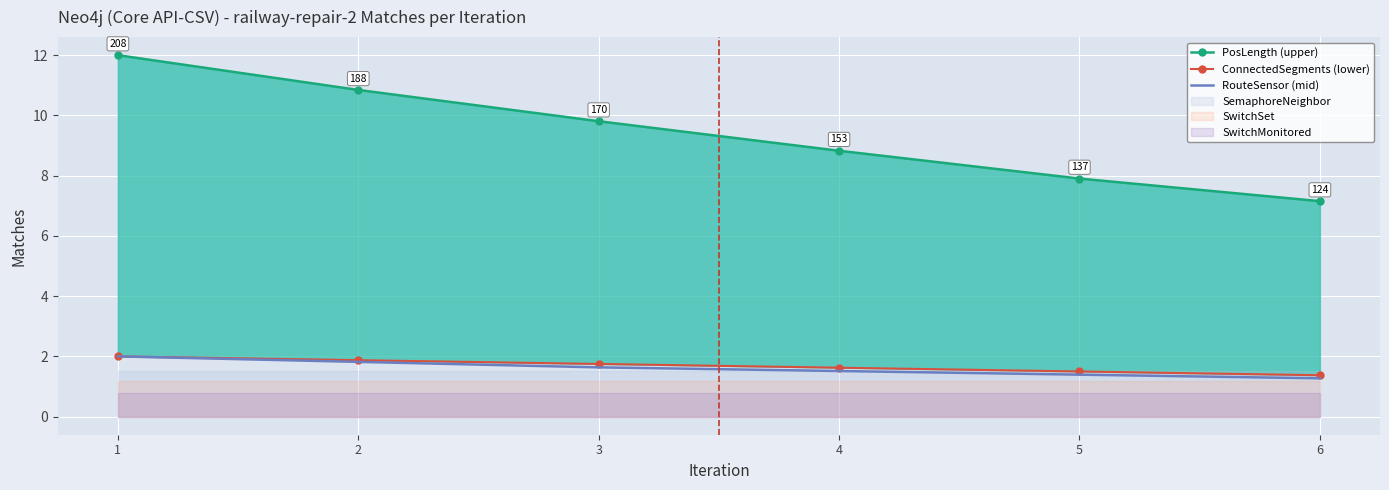

True or false: ConnectedSegments (lower) has more than 2 points higher than both neighbors.

False